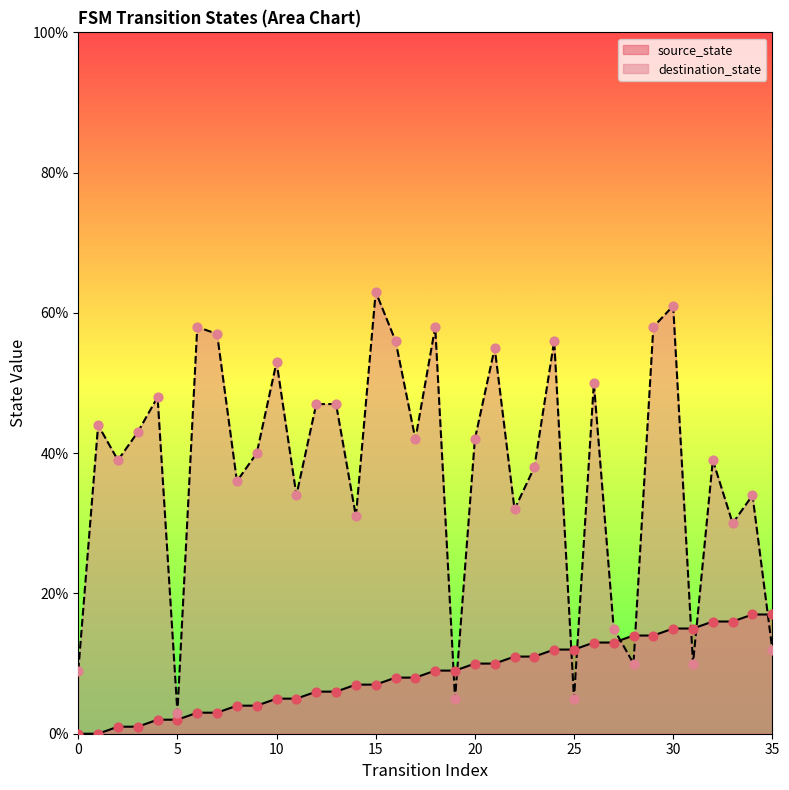

Which series has the largest Y range (max minus min)?

destination_state